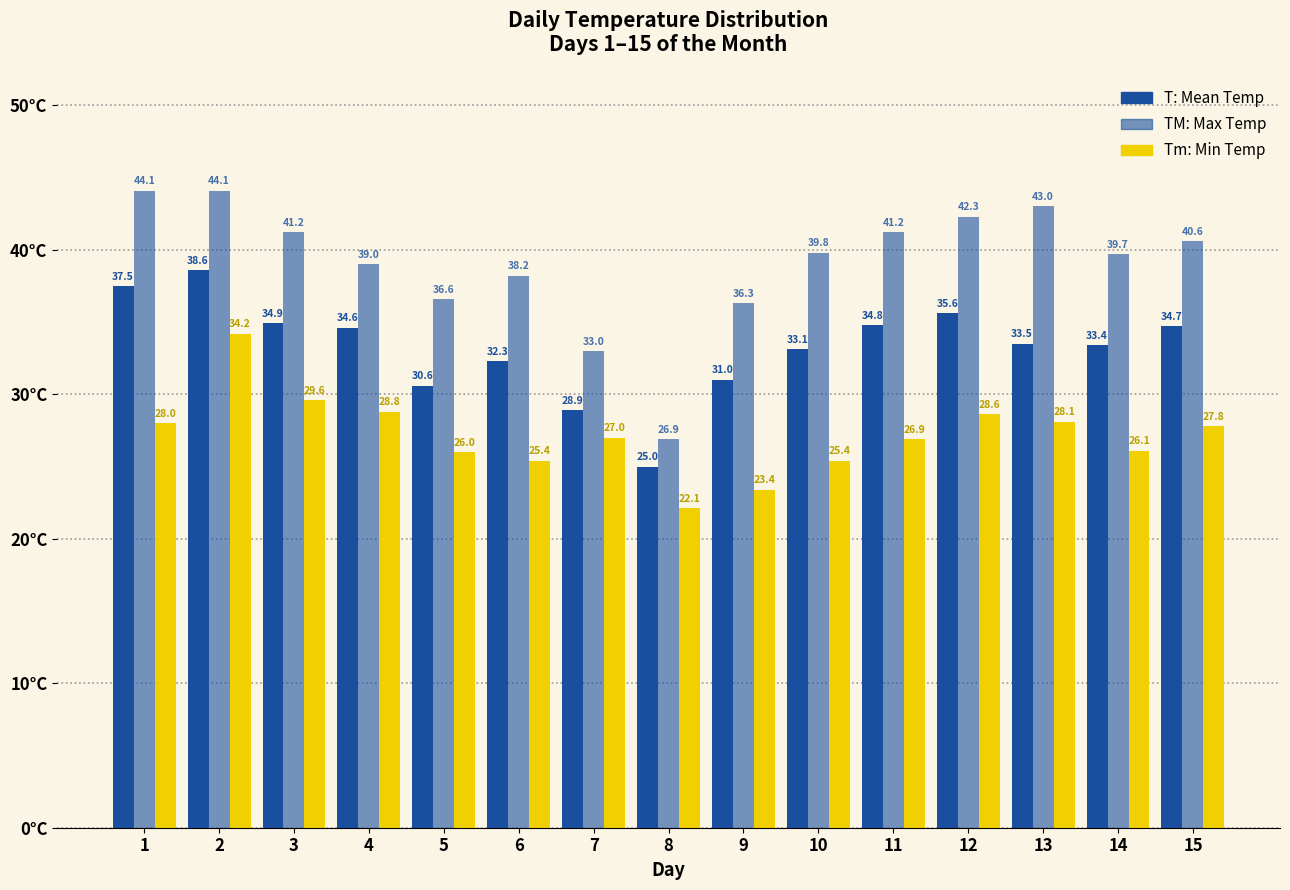

Reading left to right, what are all the values shown in this chart?

T (Mean): 37.5	38.6	34.9	34.6	30.6	32.3	28.9	25.0	31.0	33.1	34.8	35.6	33.5	33.4	34.7
TM (Max): 44.1	44.1	41.2	39.0	36.6	38.2	33.0	26.9	36.3	39.8	41.2	42.3	43.0	39.7	40.6
Tm (Min): 28.0	34.2	29.6	28.8	26.0	25.4	27.0	22.1	23.4	25.4	26.9	28.6	28.1	26.1	27.8